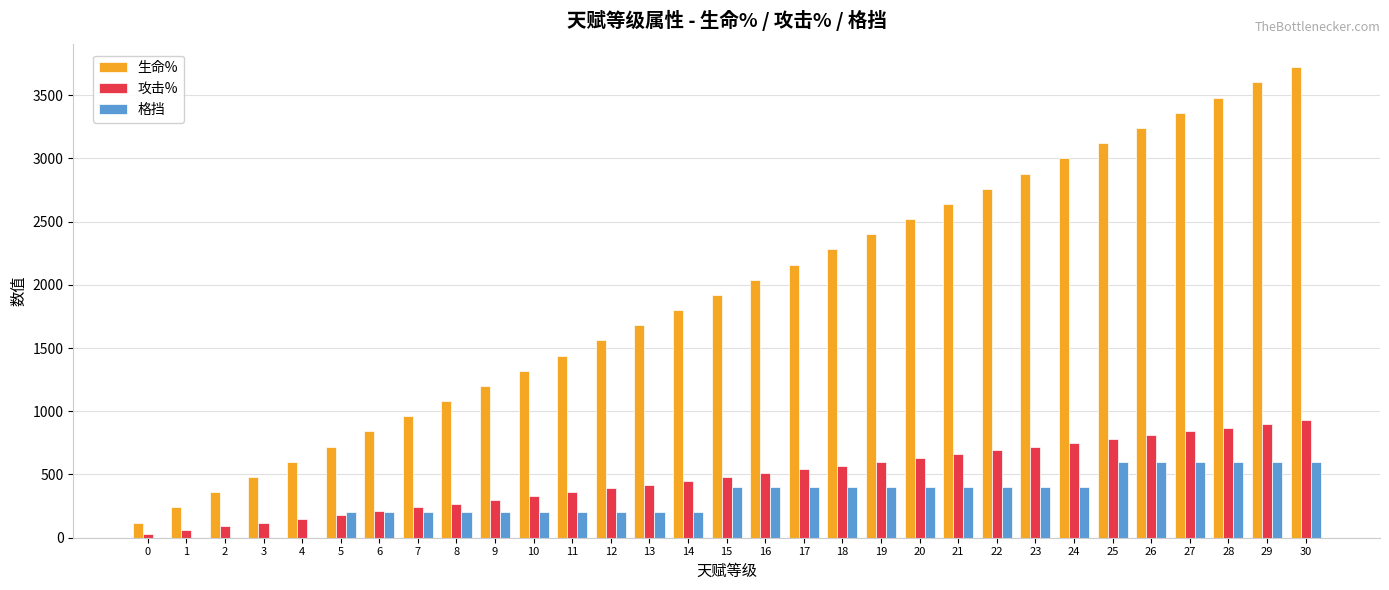

What are all the series names shown in the legend?

生命%, 攻击%, 格挡